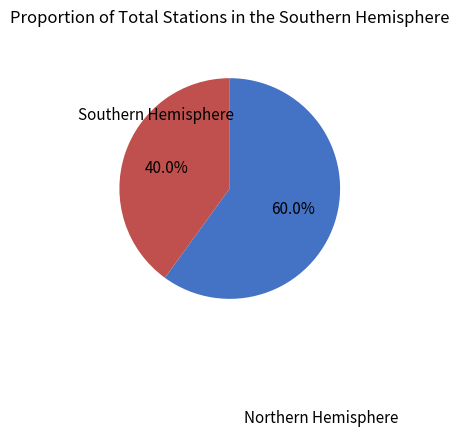

Which category has the biggest portion of the pie?

Northern Hemisphere